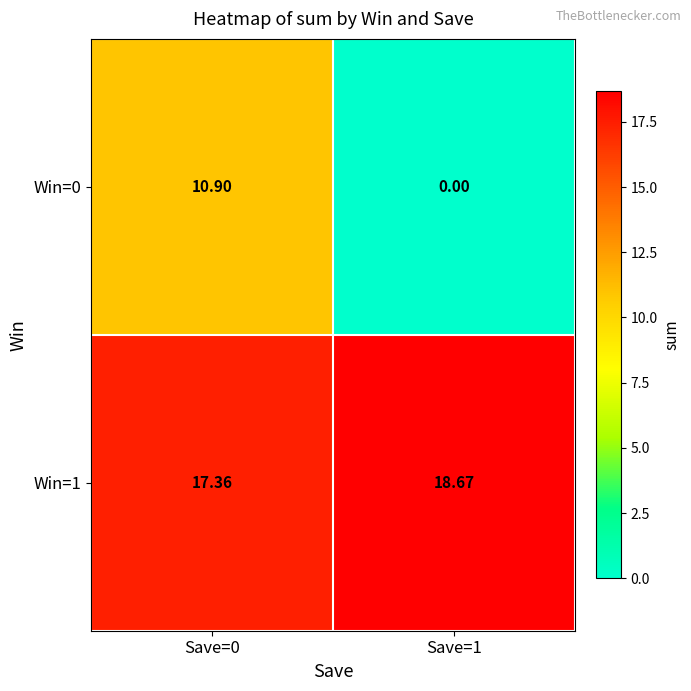

Which series has the widest spread of values?

Win=0